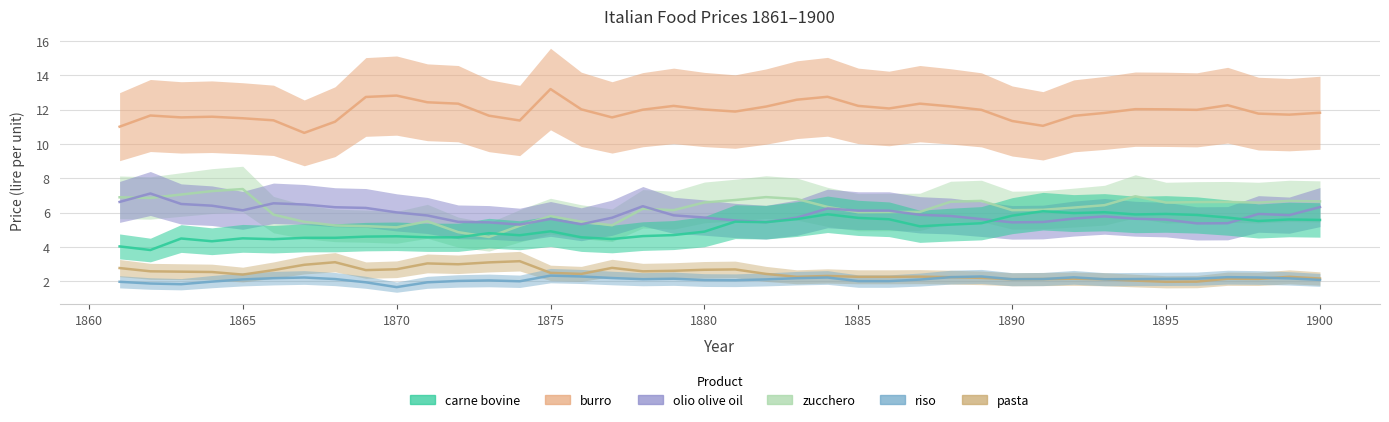

At which label does zucchero first exceed 6?

1861